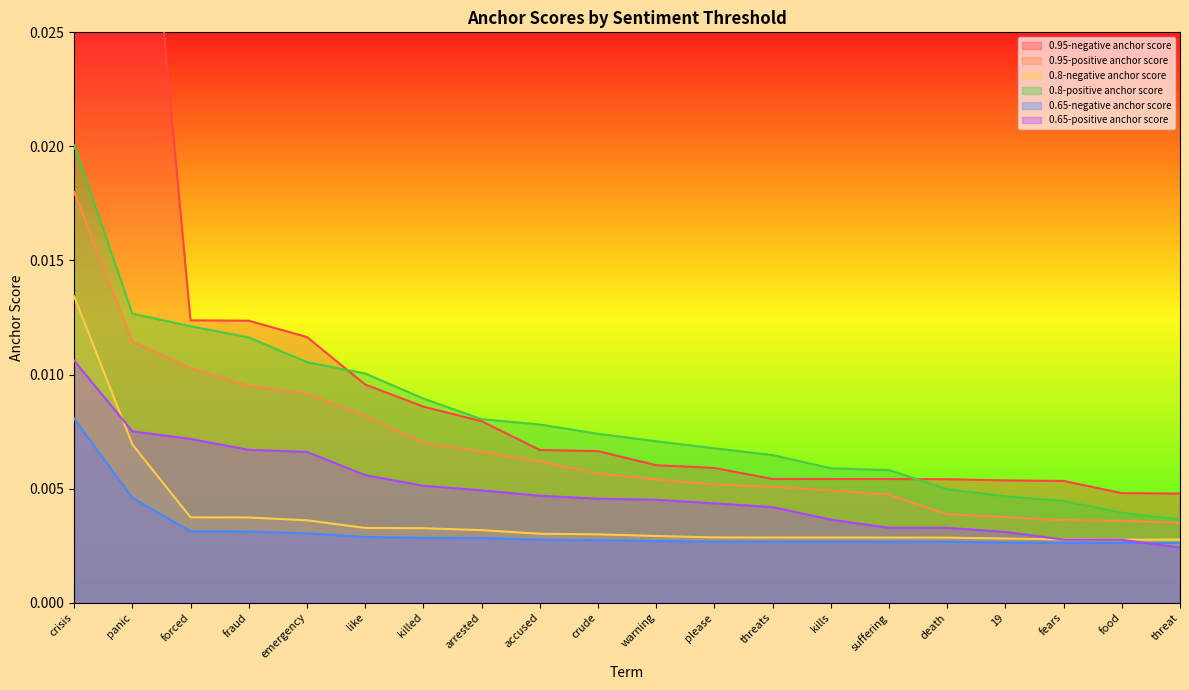

Which series has the widest spread of values?

0.95-negative anchor score